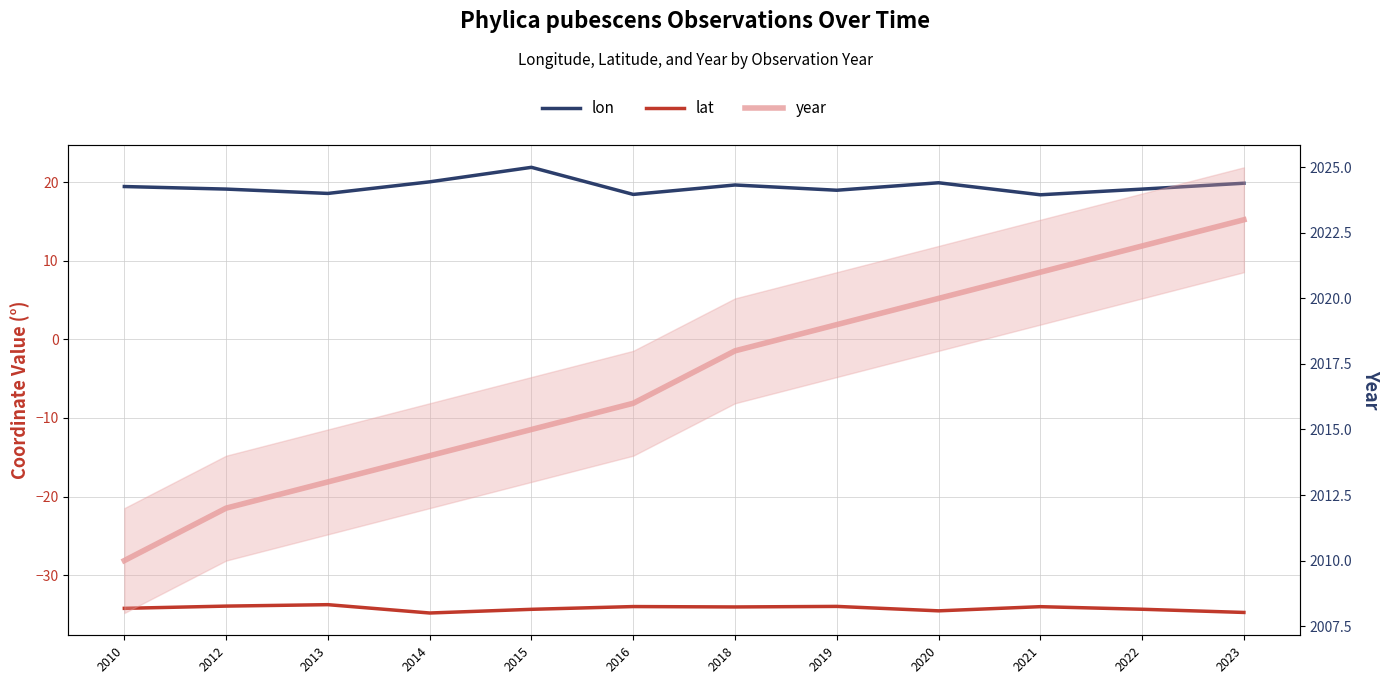

What is the difference between the highest and lowest values at 2013?

2046.8